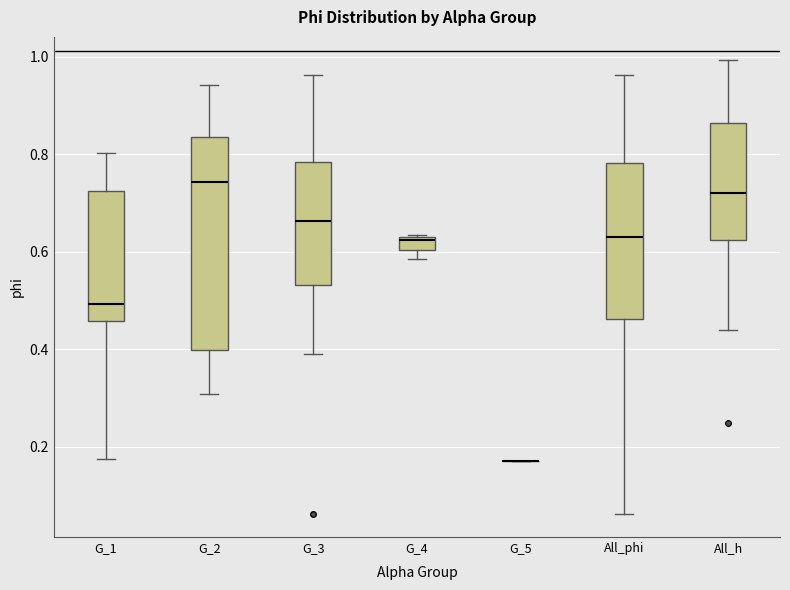

Which box is the tallest, from its lower edge to its upper edge?

G_2